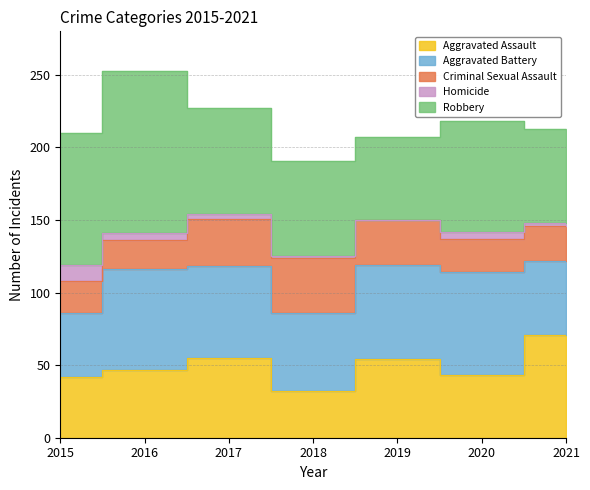

The Aggravated Assault series shows 19 at 2015. True or false?

False